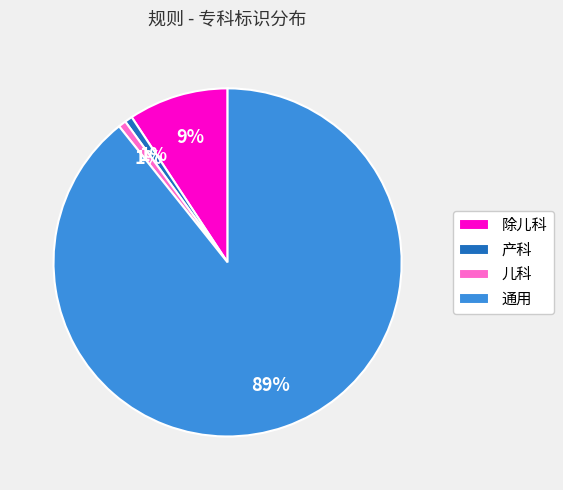

Which slice is the largest?

通用